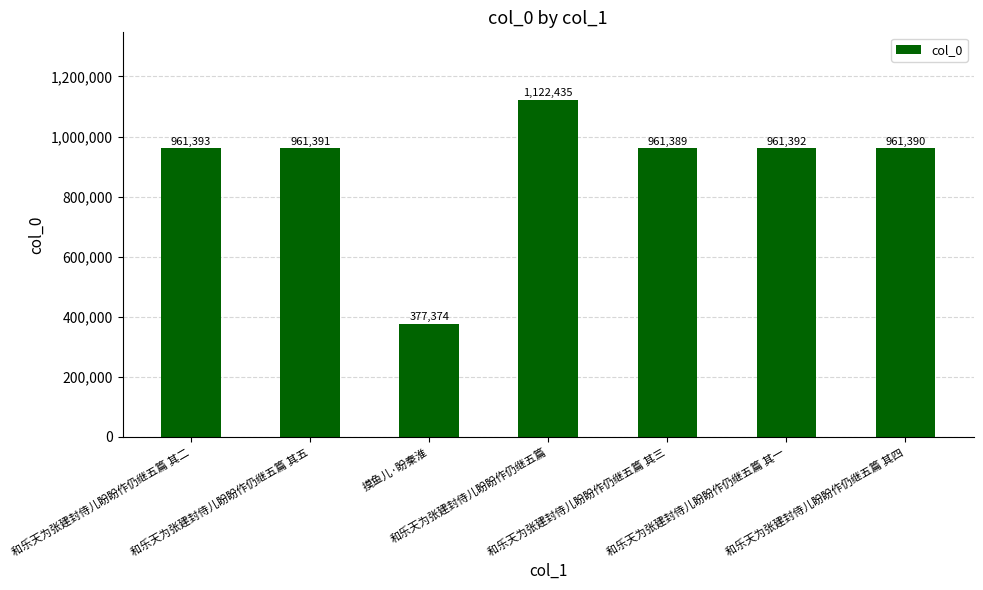

What is the label of the 1st bar from the left?

和乐天为张建封侍儿盼盼作仍继五篇 其二